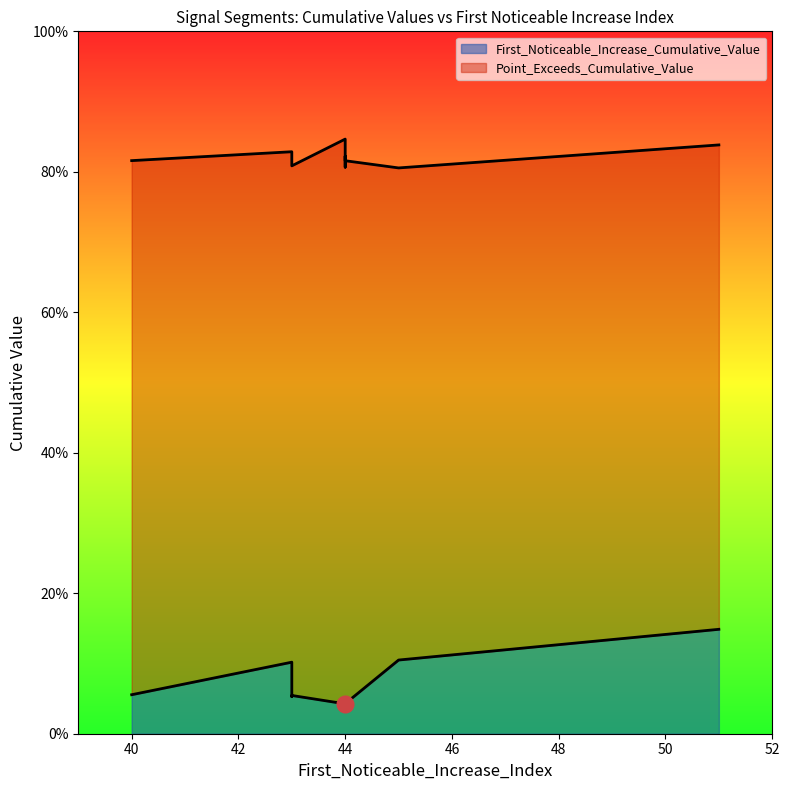

What is the value of the Point_Exceeds_Cumulative_Value point at the 1st from the left?

0.8